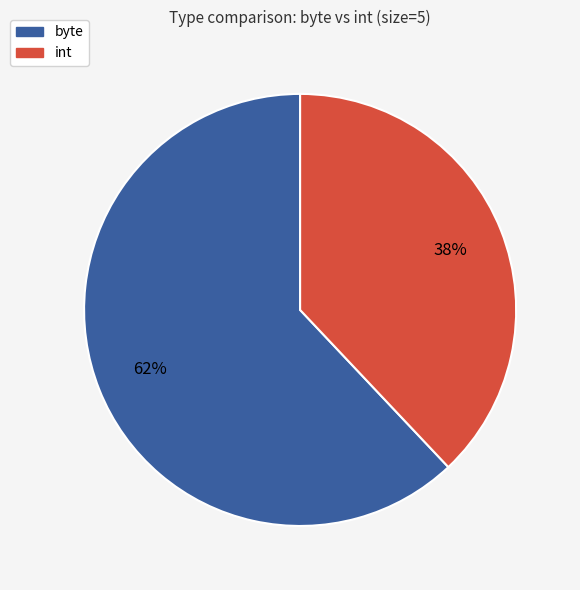

Which has a higher value, byte or int?

byte